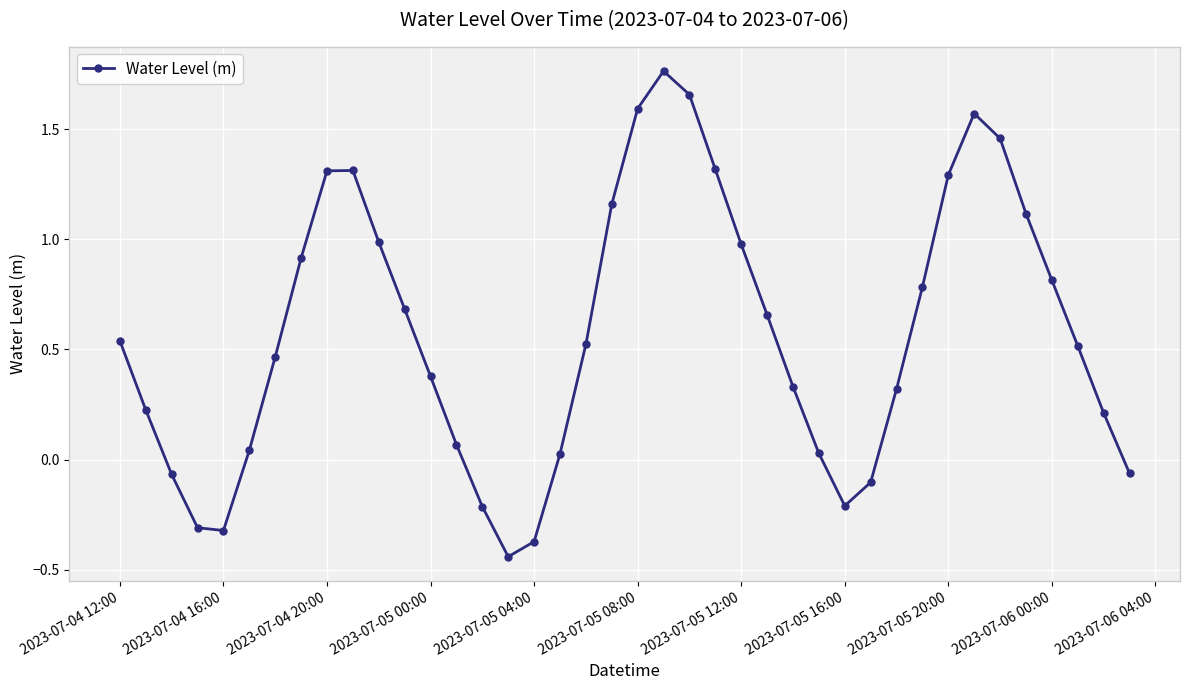

What is the sum of all values?

23.0